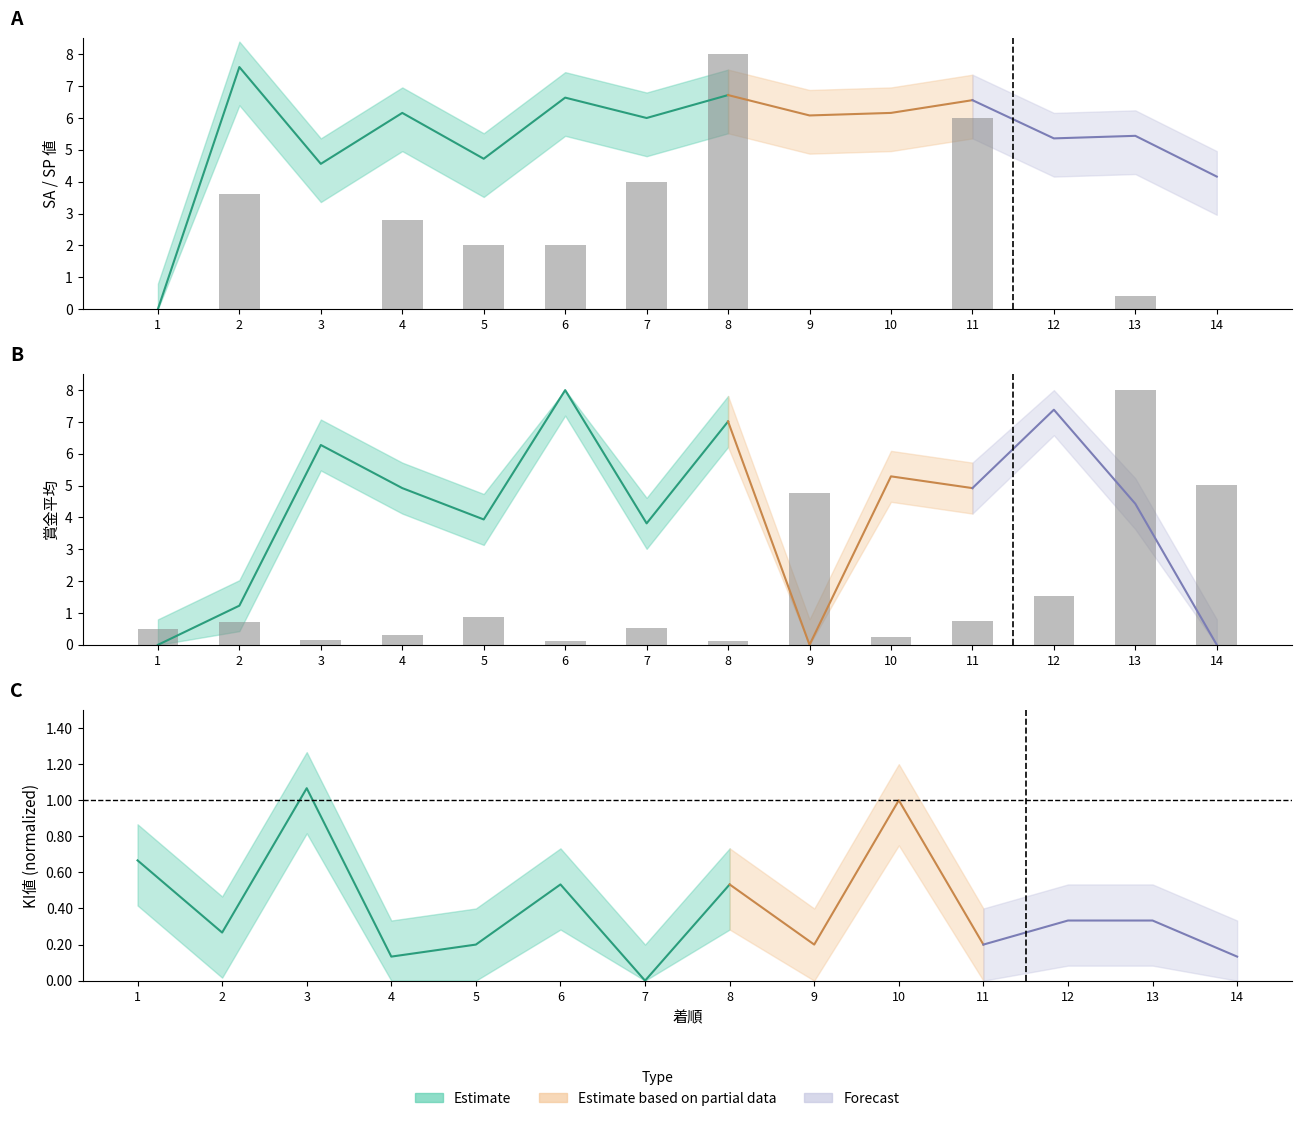

At which category is the sum across all series the highest?

13